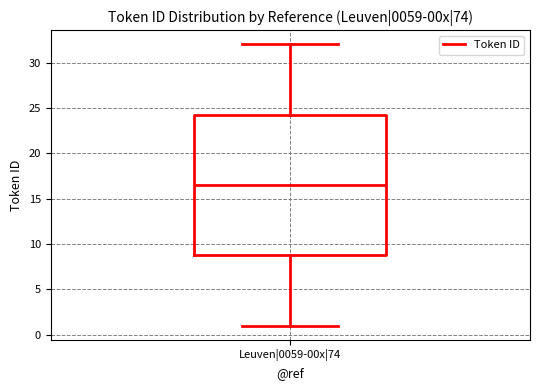

Where does the lower whisker of the box for Leuven|0059-00x|74 end on the y-axis? The values are not printed on the chart, so give them approximately, as read against the axis.

1.0